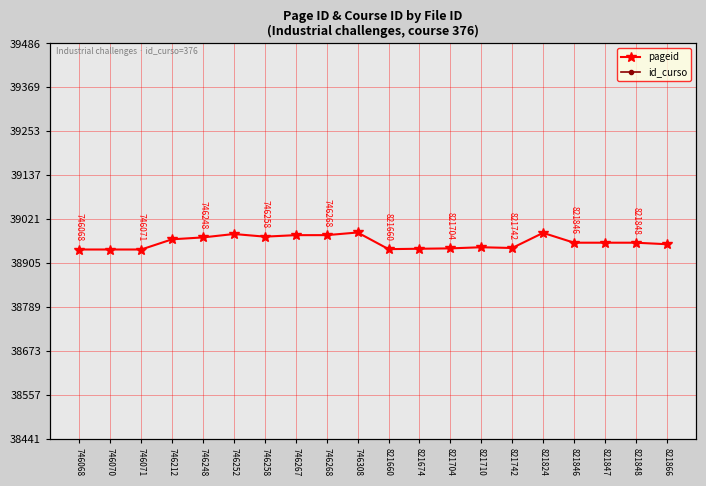

How many lines are shown in the chart?

2